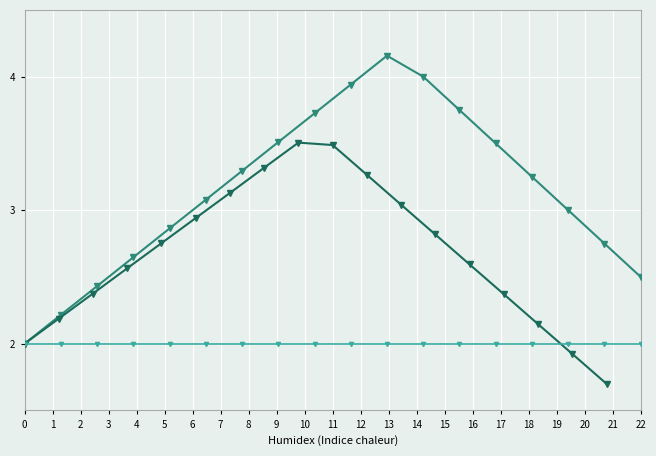

What is the sum of all Baseline values?

36.0